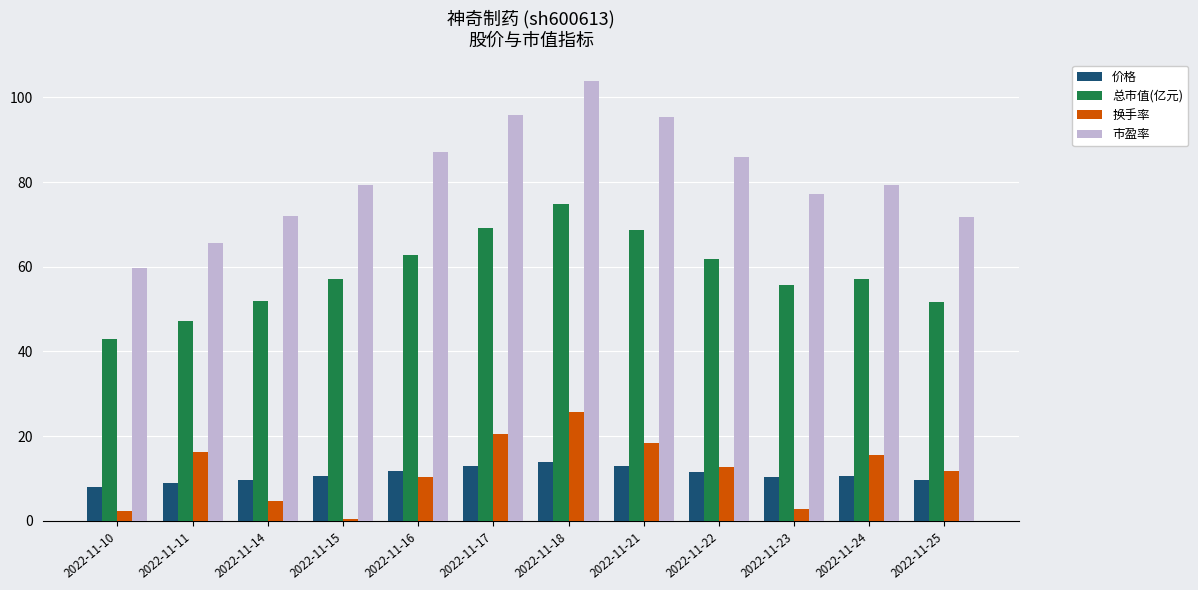

What is the sum of all 总市值(亿元) values?

701.0